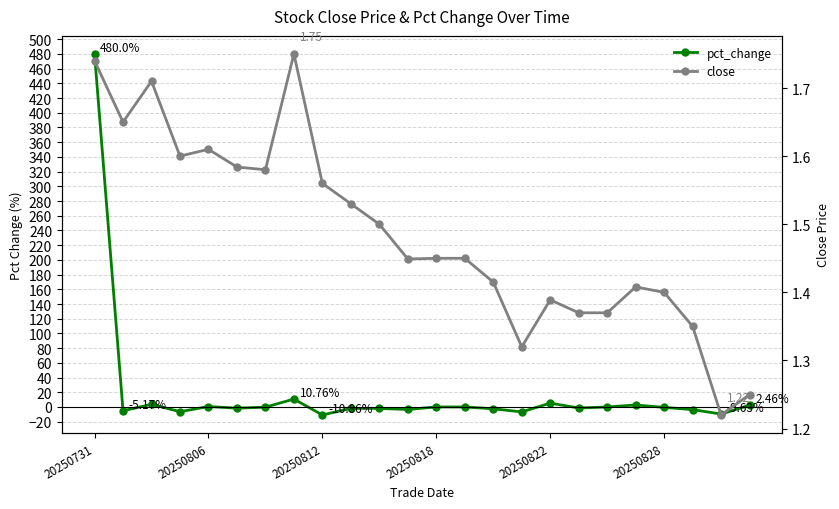

What is the sum of all close values?

35.7